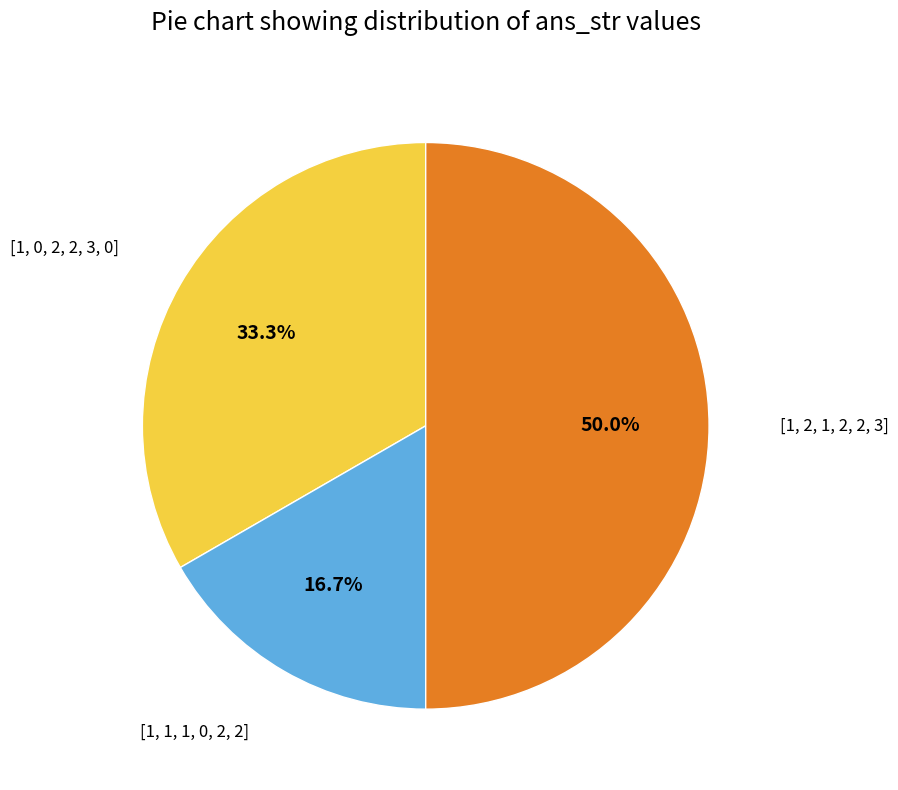

How many segments does this pie chart have?

3